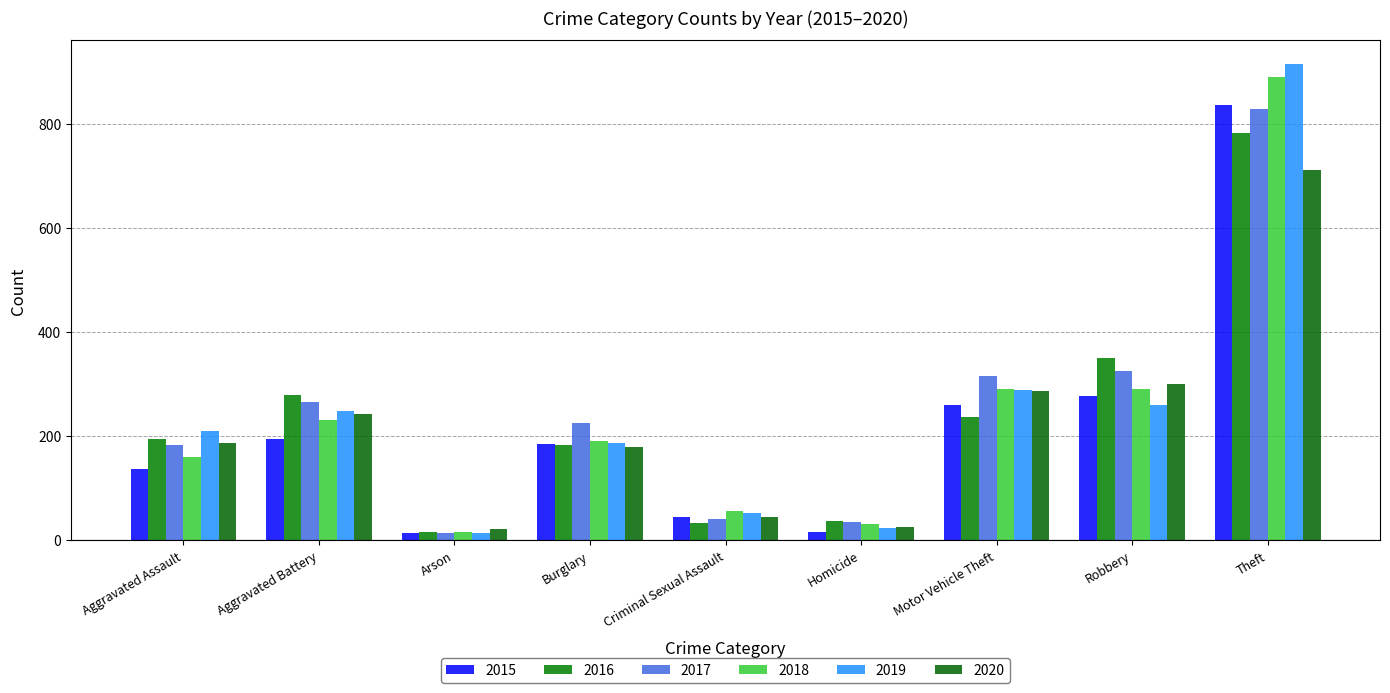

How many distinct data groups are displayed?

6